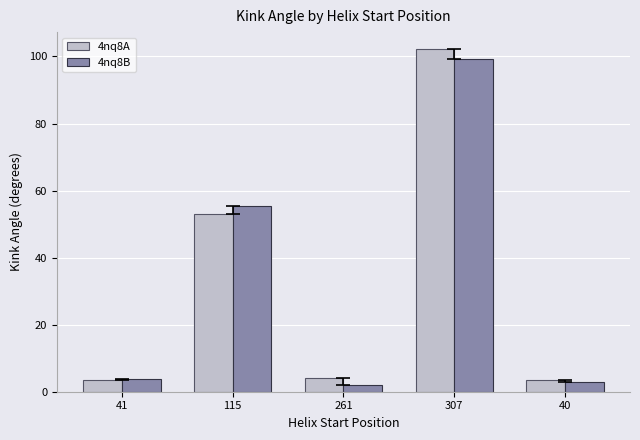

What are all the series names shown in the legend?

4nq8A, 4nq8B